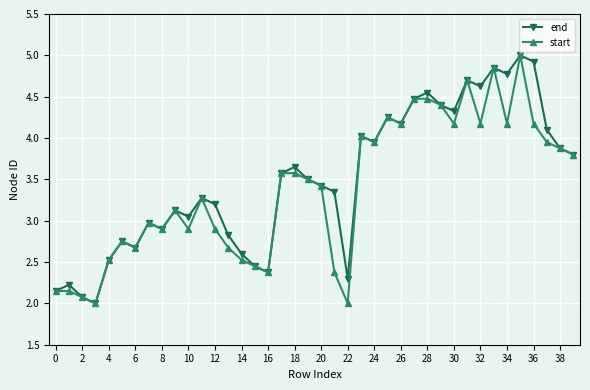

True or false: start has more than 1 interior local peaks.

True